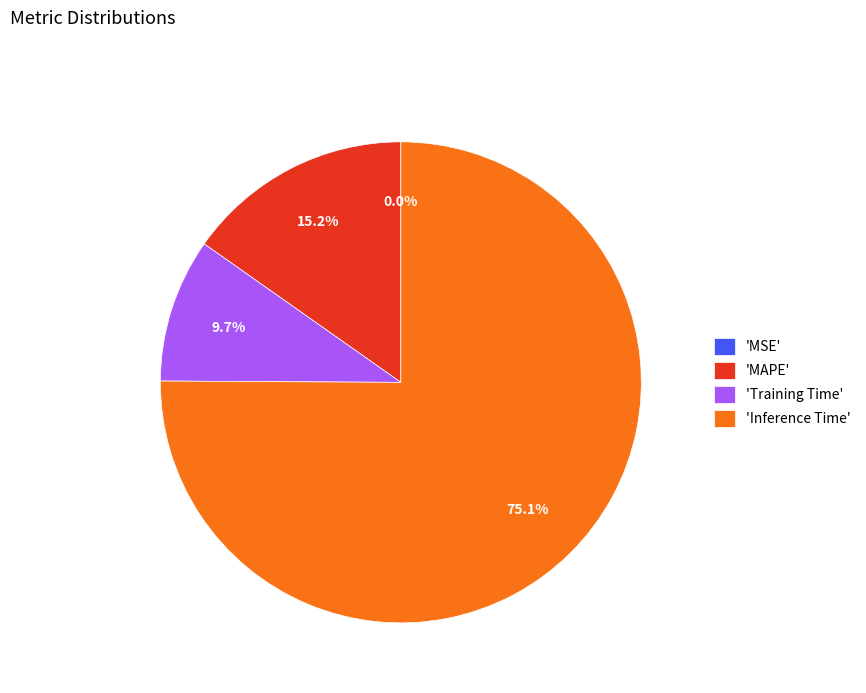

Which slice represents more than half of the pie?

'Inference Time'